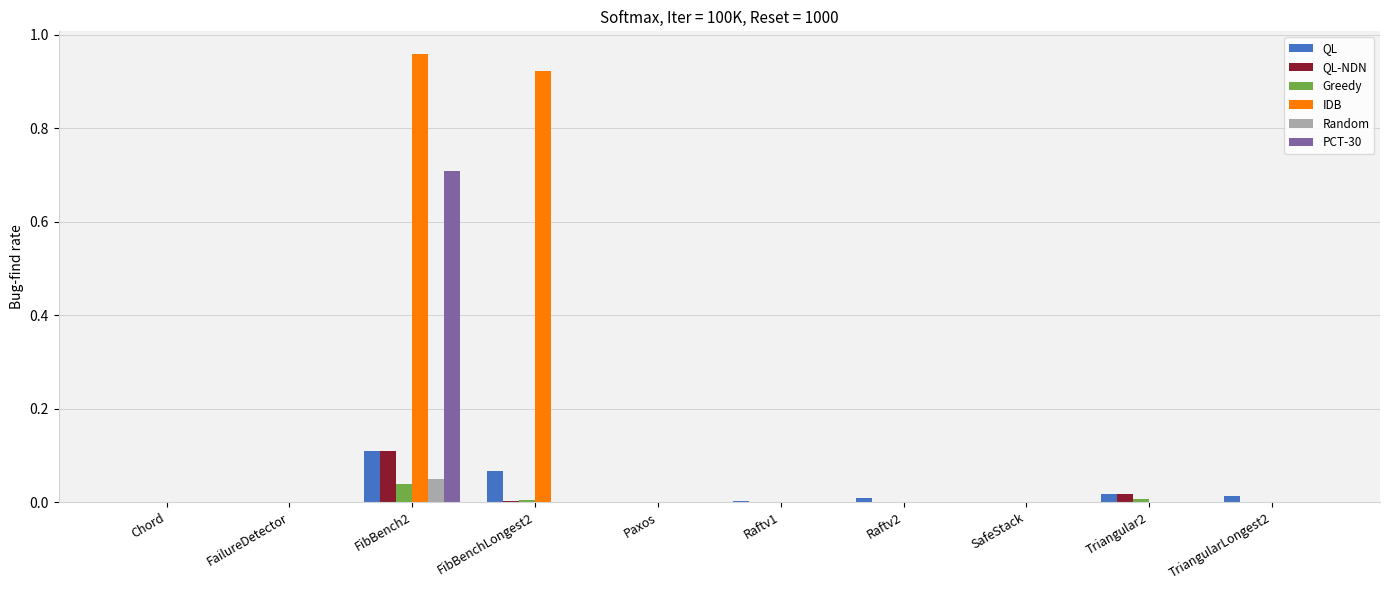

At which category is the sum across all series the highest?

FibBench2